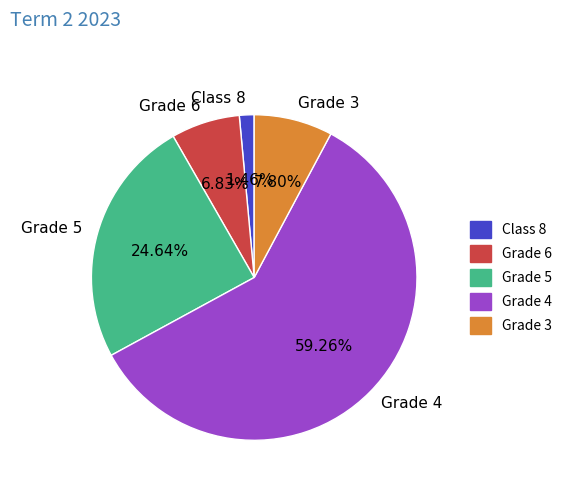

How many segments does this pie chart have?

5